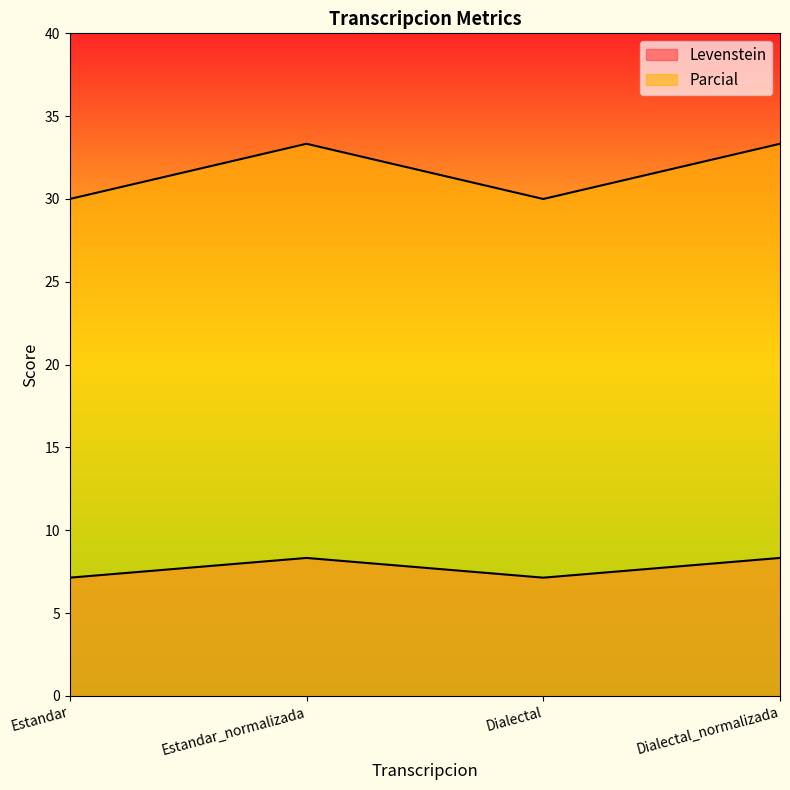

What is the difference between the maximum and minimum values in the Levenstein series?

1.2